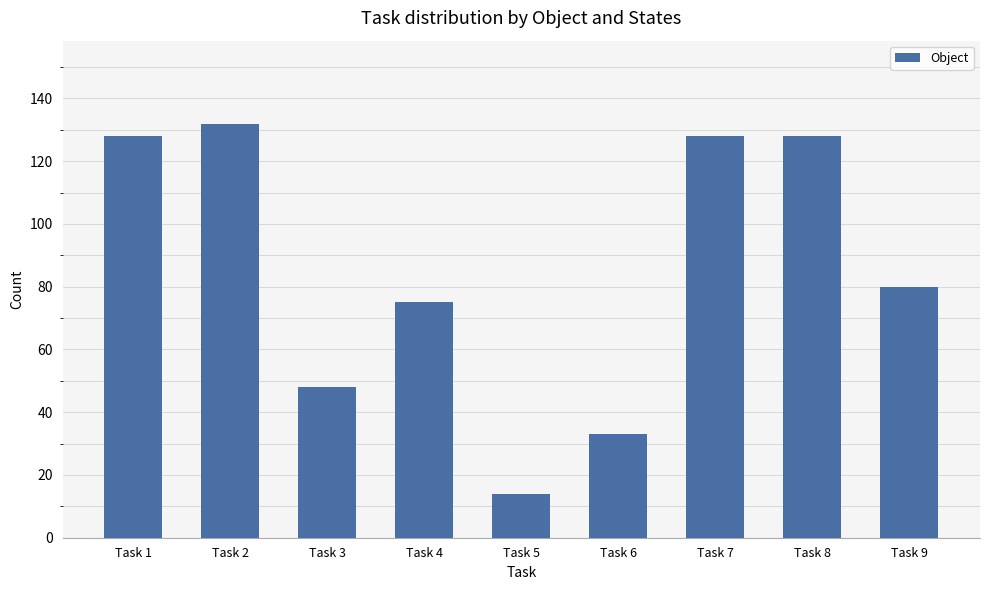

The value at Task 4 is 99. True or false?

False